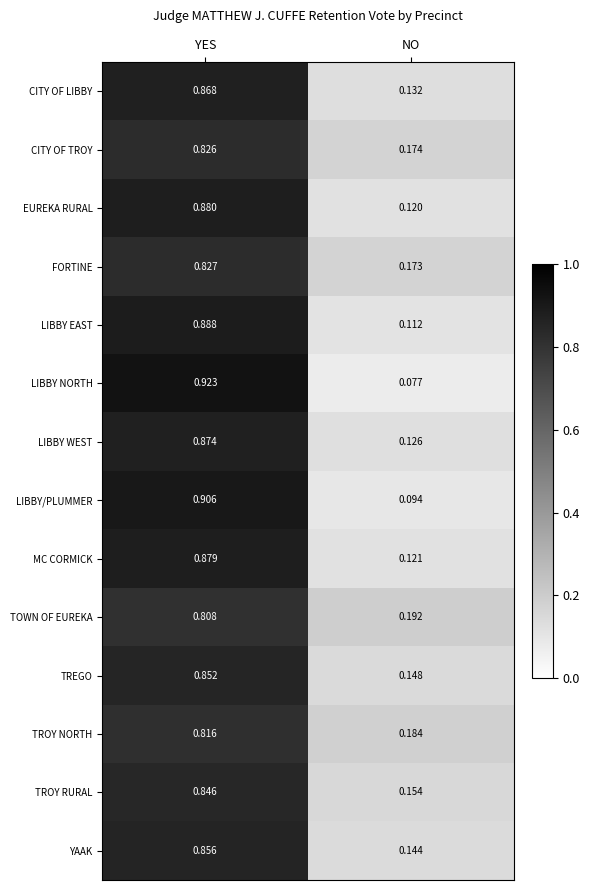

Which series has the largest range (max minus min)?

LIBBY NORTH